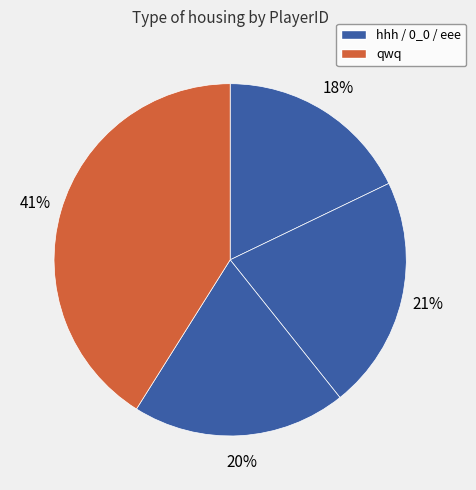

Count the number of slices in the pie.

4